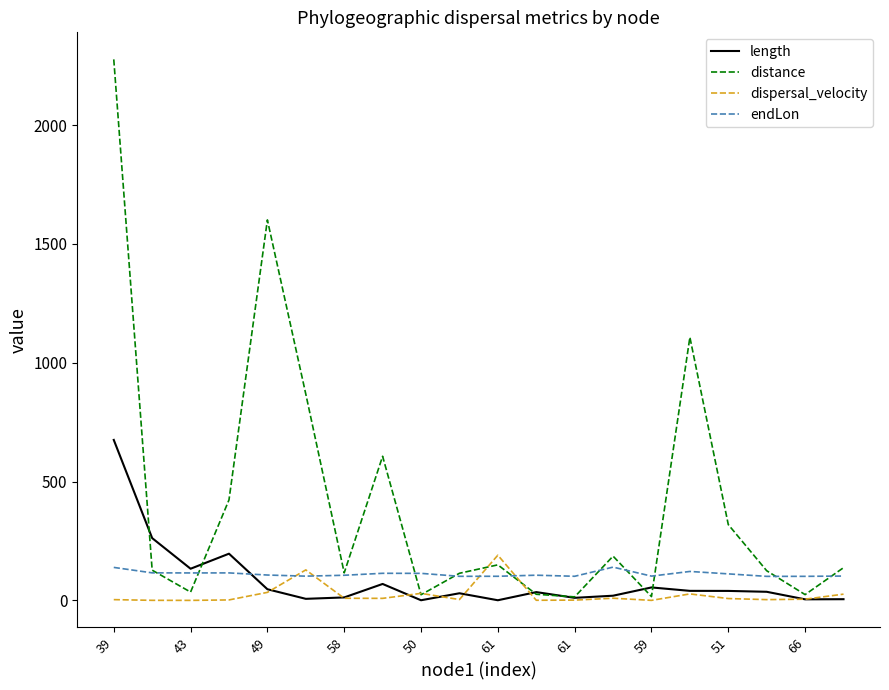

Which series has the largest range (max minus min)?

distance